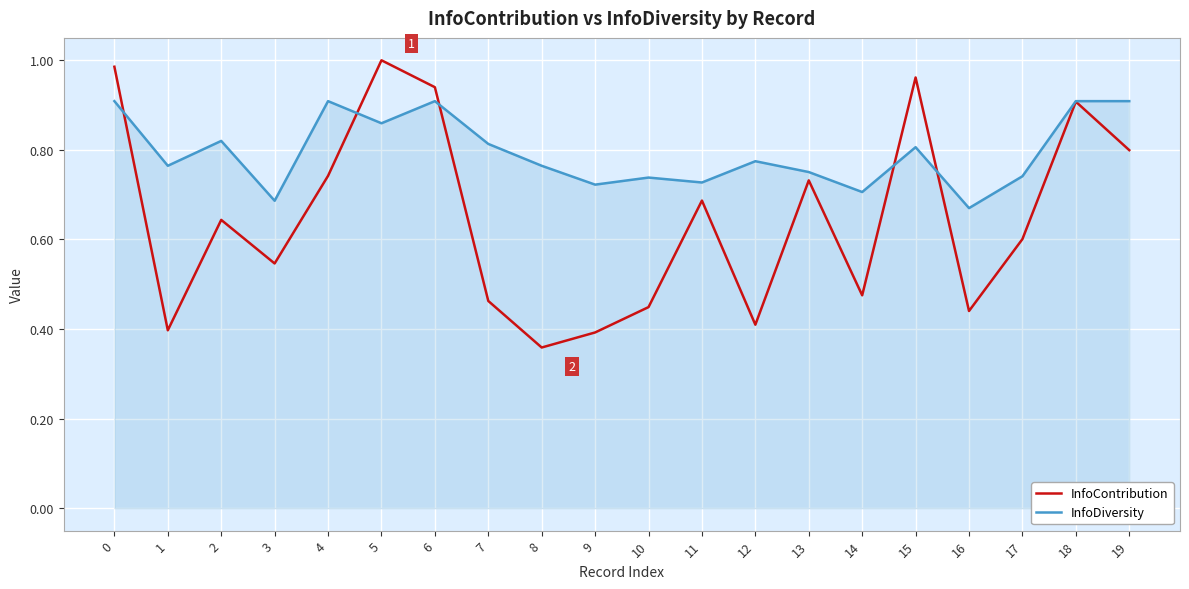

Which category has the lowest value in the InfoContribution series?

8